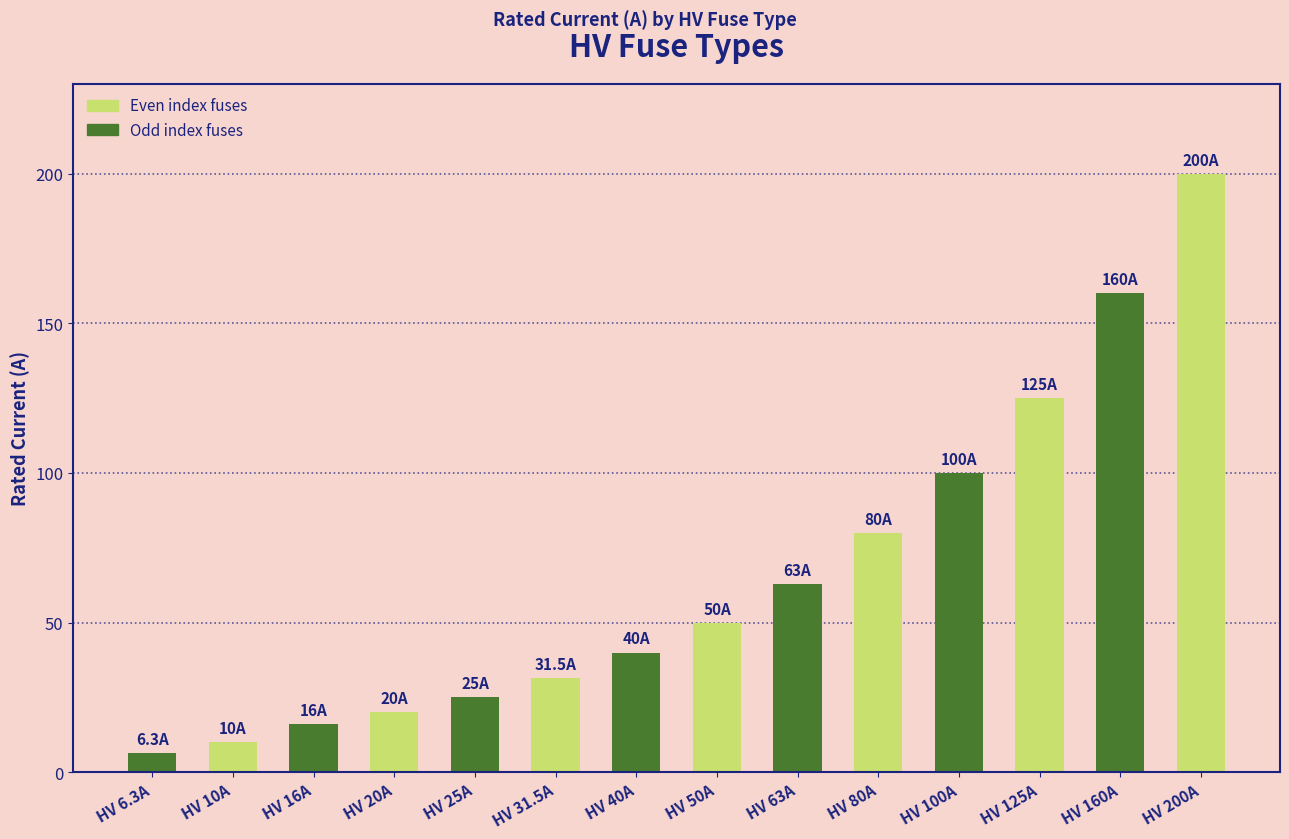

What is the sum of all values?

926.8